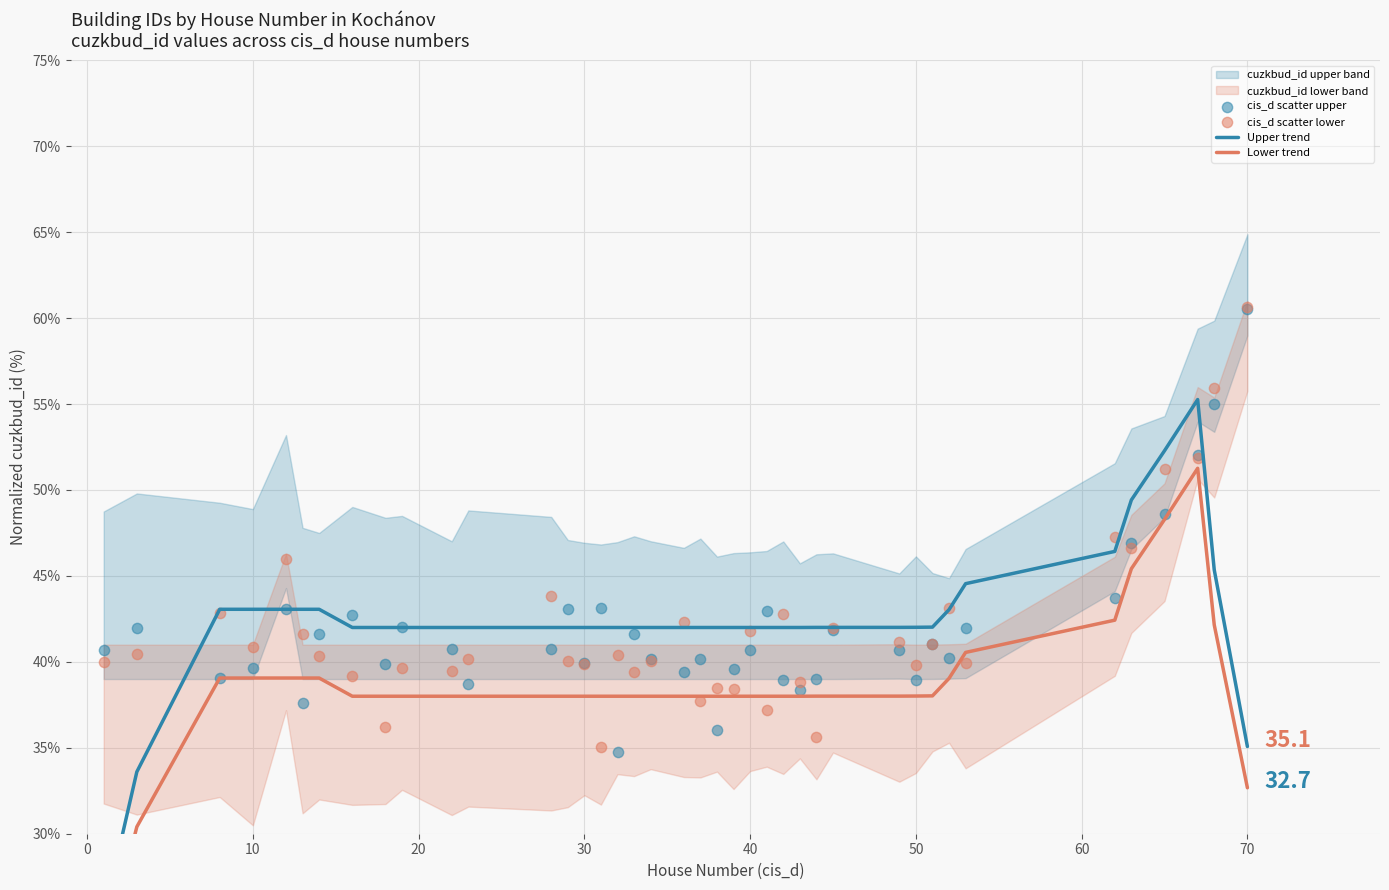

Which series has the largest total across all categories?

Upper trend